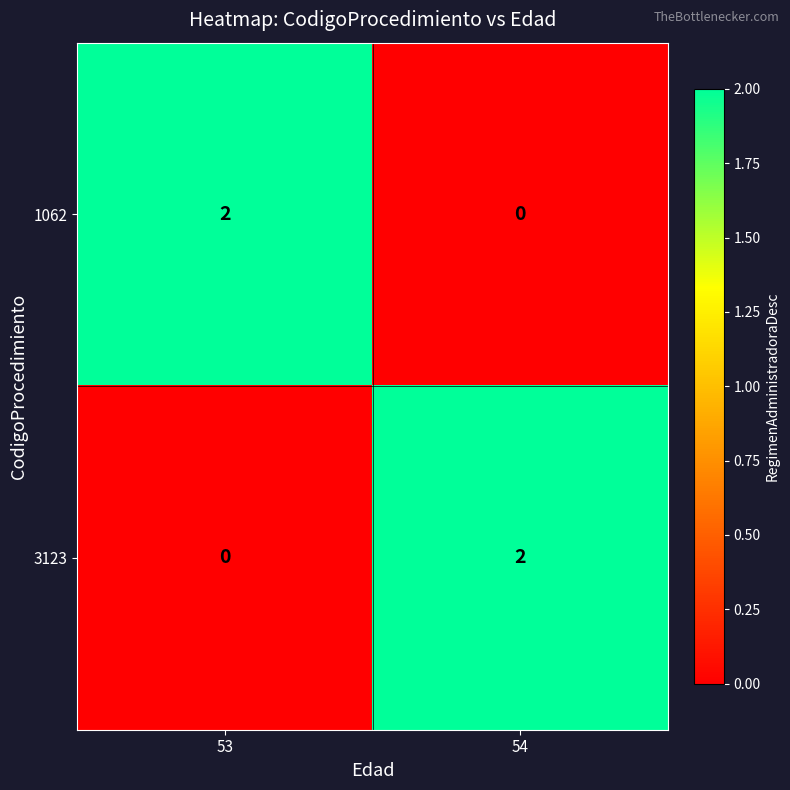

Is it true that 1062 equals 1 at 53?

False